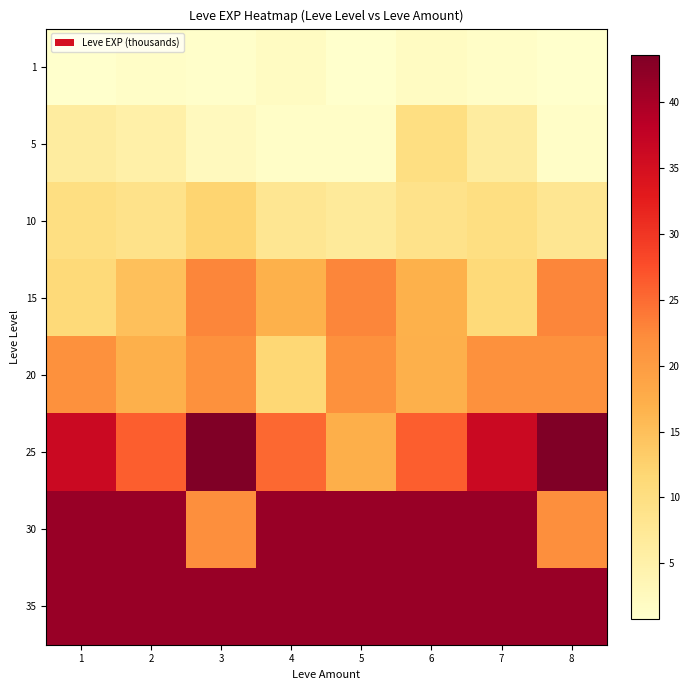

Reading left to right, what are all the values shown in this chart?

1: 1=0.8	2=1.3	3=1.0	4=2.0	5=0.8	6=2.0	7=1.3	8=0.8
5: 1=6.3	2=5.2	3=2.5	4=1.3	5=1.4	6=10.0	7=6.3	8=1.4
10: 1=10.0	2=8.9	3=12.0	4=7.9	5=6.9	6=8.9	7=10.0	8=7.9
15: 1=11.0	2=14.9	3=22.8	4=16.9	5=22.8	6=16.9	7=11.0	8=22.8
20: 1=21.6	2=17.1	3=21.6	4=11.6	5=21.6	6=17.1	7=21.6	8=21.6
25: 1=36.4	2=26.2	3=43.6	4=25.2	5=17.3	6=26.2	7=36.4	8=43.6
30: 1=41.4	2=41.4	3=21.7	4=41.4	5=41.4	6=41.4	7=41.4	8=21.7
35: 1=41.4	2=41.4	3=41.4	4=41.4	5=41.4	6=41.4	7=41.4	8=41.4